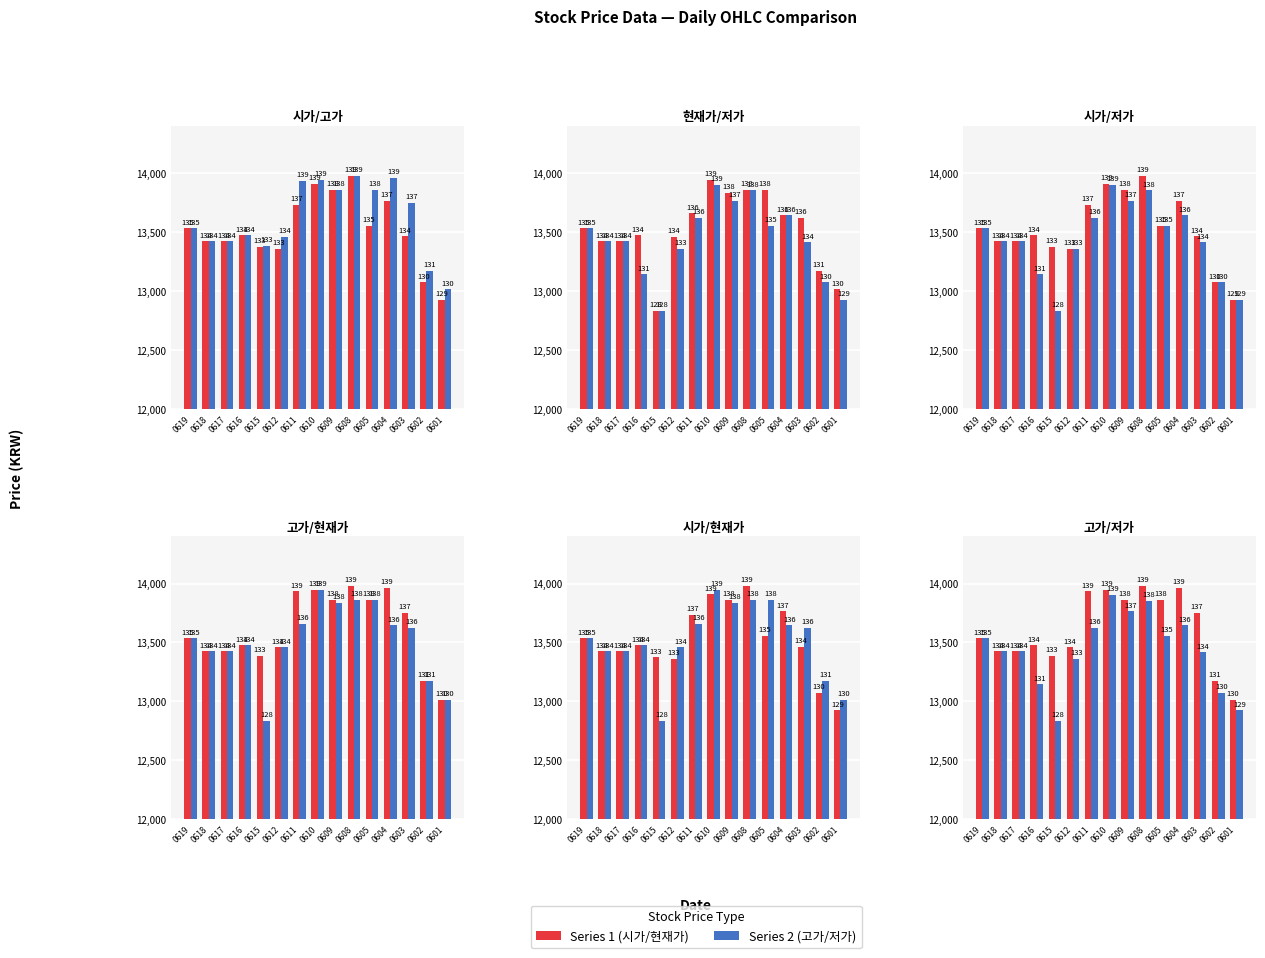

What is the difference between the maximum and minimum values in the 현재가 series?

1110